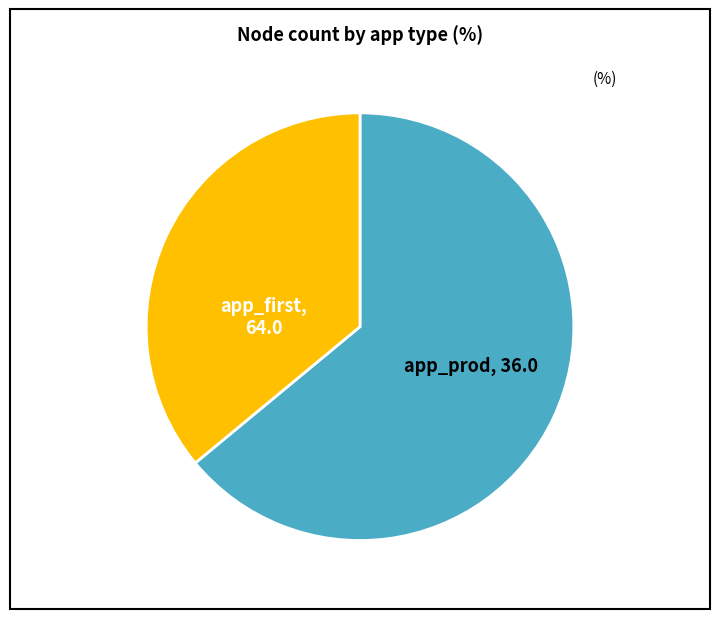

Rank the categories by value from lowest to highest.

app_prod, app_first